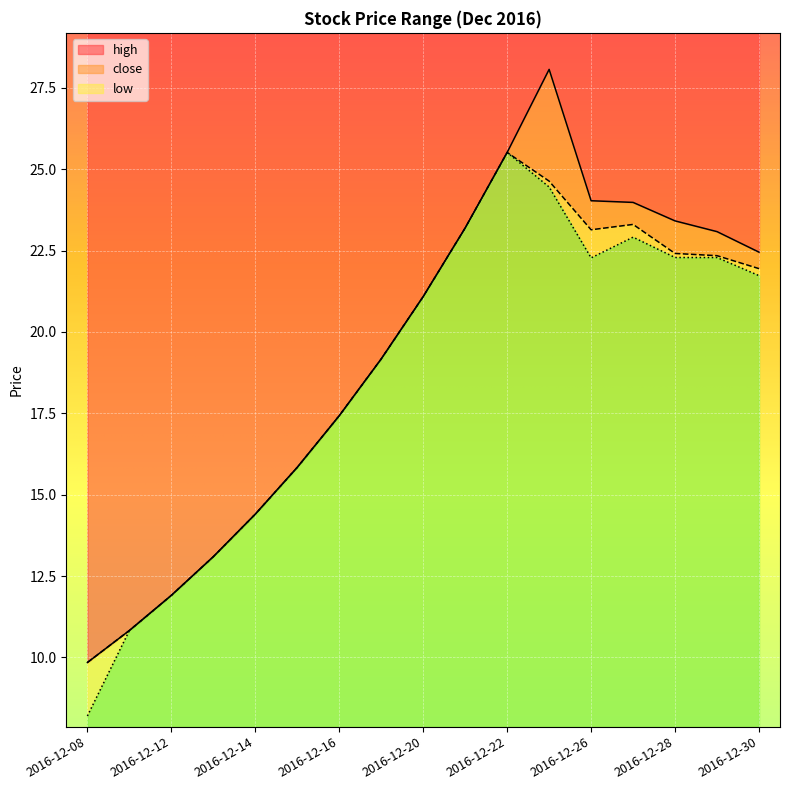

Rank the series by their maximum value, from lowest to highest.

close, low, high